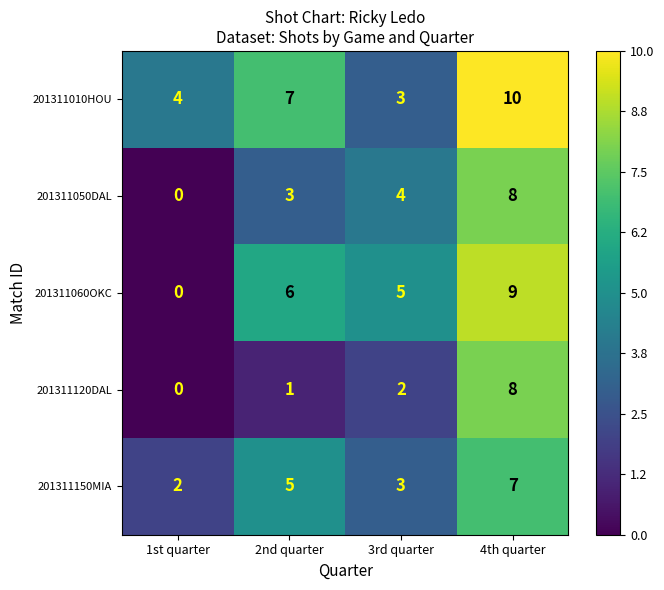

List the series in order of their overall mean, highest first.

201311010HOU, 201311060OKC, 201311150MIA, 201311050DAL, 201311120DAL